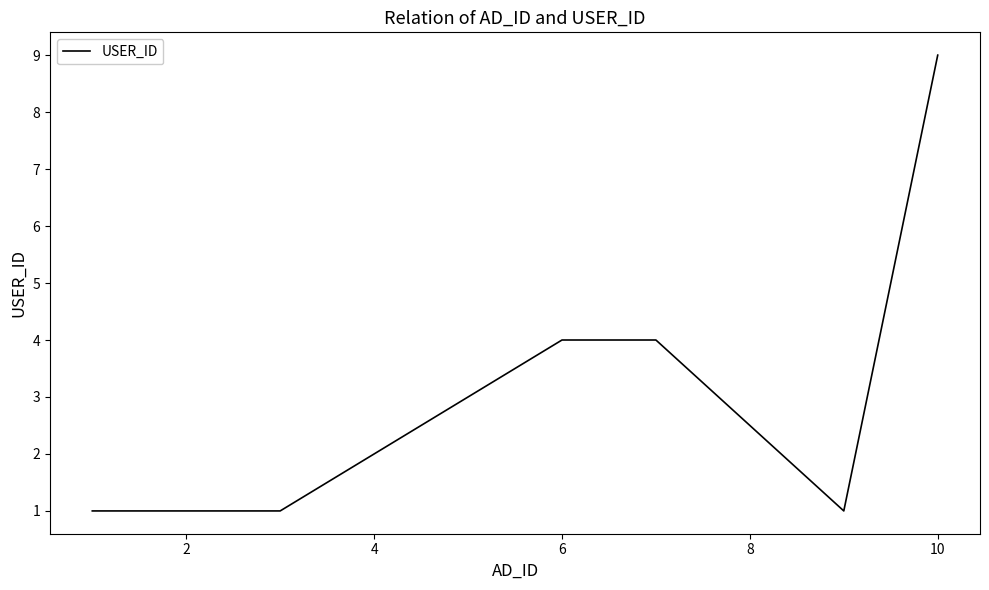

What is the greatest value displayed?

9